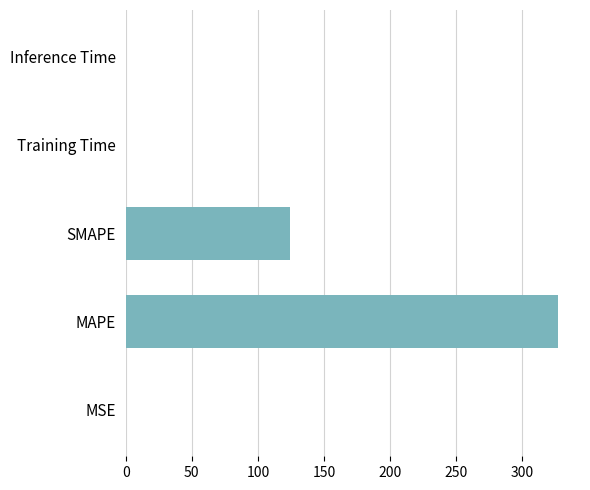

Are the bars horizontal?

Yes